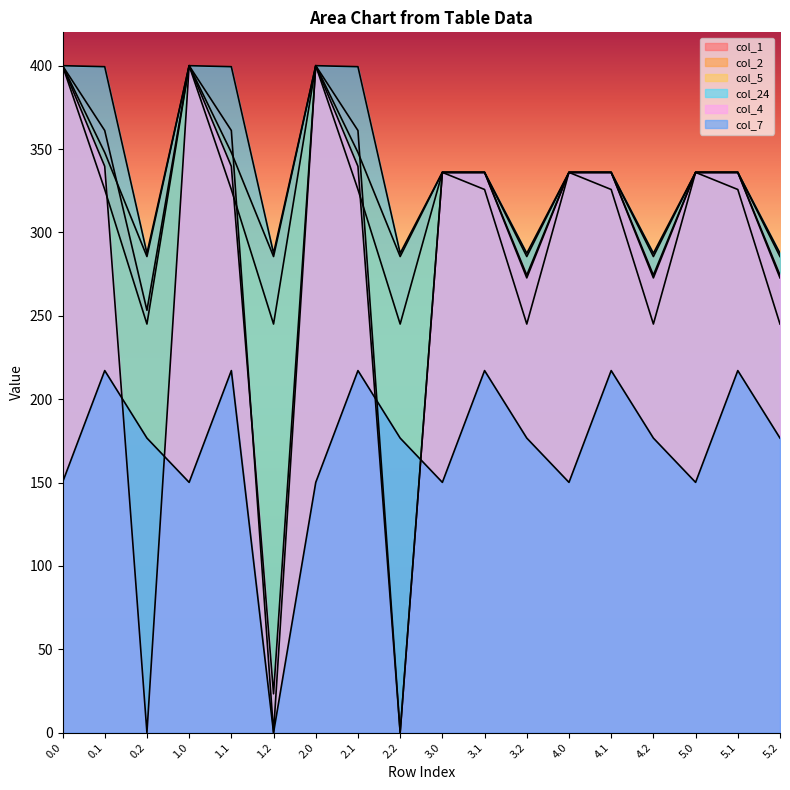

Reading left to right, what are all the values shown in this chart?

col_1: 400.0	361.1	253.3	400.0	361.1	0.0	400.0	361.1	0.0	336.0	336.0	272.7	336.0	336.0	272.7	336.0	336.0	272.7
col_2: 400.0	347.9	285.5	400.0	347.9	285.5	400.0	347.9	285.5	336.0	336.0	285.5	336.0	336.0	285.5	336.0	336.0	285.5
col_5: 400.0	325.7	245.0	400.0	325.7	245.0	400.0	325.7	245.0	336.0	325.7	245.0	336.0	325.7	245.0	336.0	325.7	245.0
col_24: 400.0	399.4	287.5	400.0	399.4	287.5	400.0	399.4	287.5	336.0	336.0	287.5	336.0	336.0	287.5	336.0	336.0	287.5
col_4: 400.0	339.6	0.0	400.0	339.6	23.3	400.0	339.6	0.0	336.0	336.0	274.4	336.0	336.0	274.4	336.0	336.0	274.4
col_7: 150.1	217.1	176.6	150.1	217.1	0.0	150.1	217.1	176.6	150.1	217.1	176.6	150.1	217.1	176.6	150.1	217.1	176.6